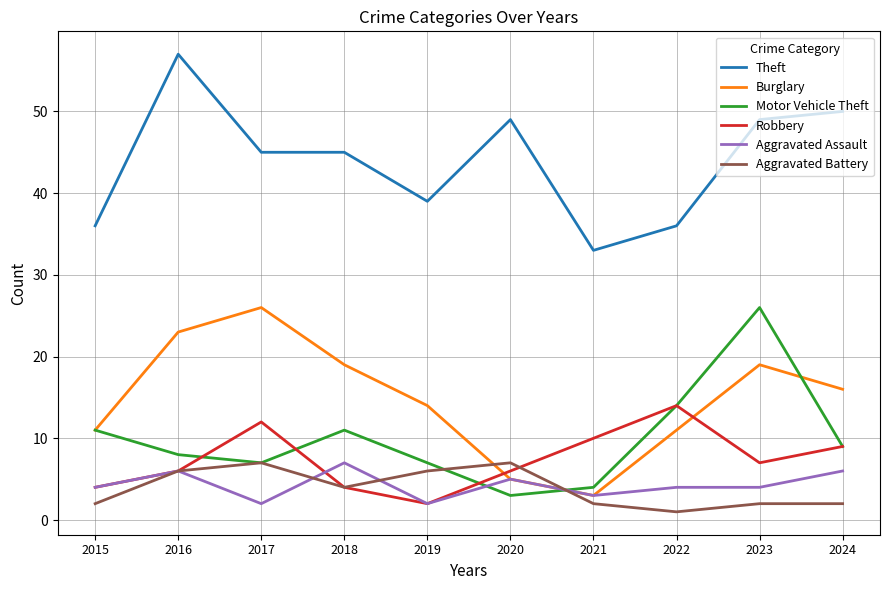

How many interior local valleys does the Motor Vehicle Theft series have?

2